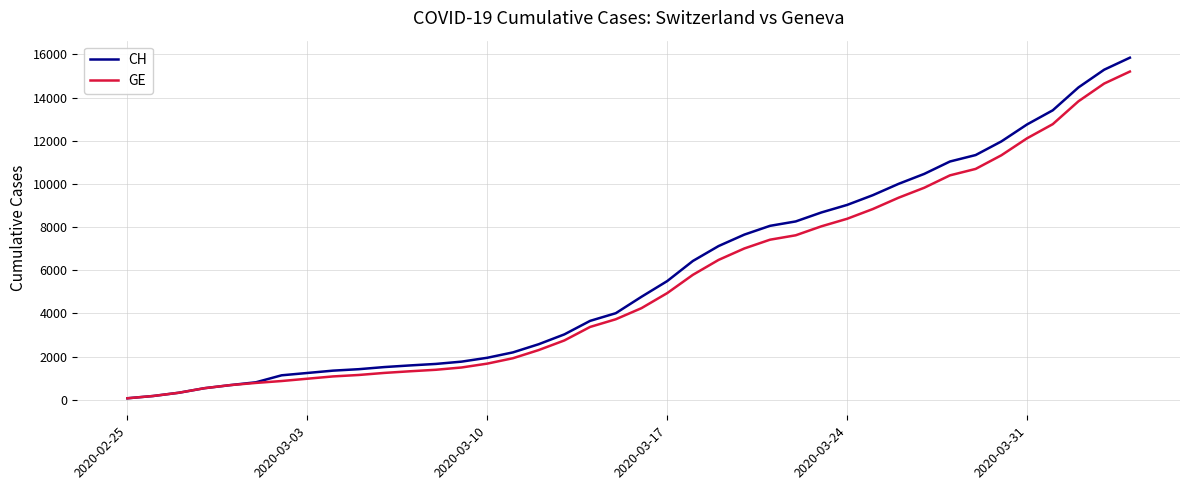

What is the maximum value shown in the chart?

15850